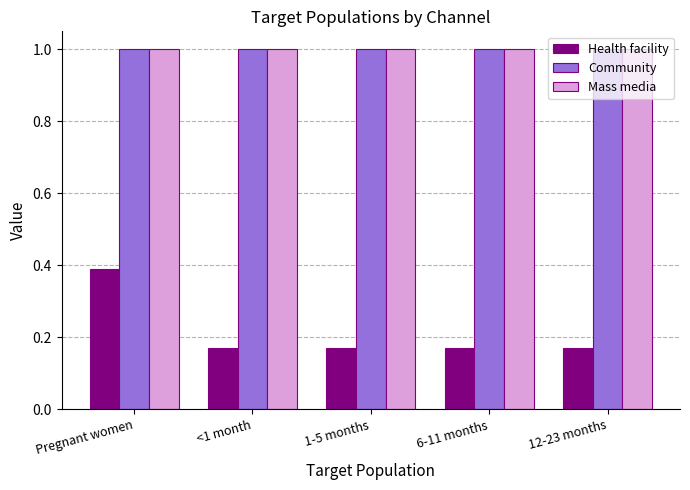

What is the sum of the Community values at Pregnant women and 12-23 months?

2.0